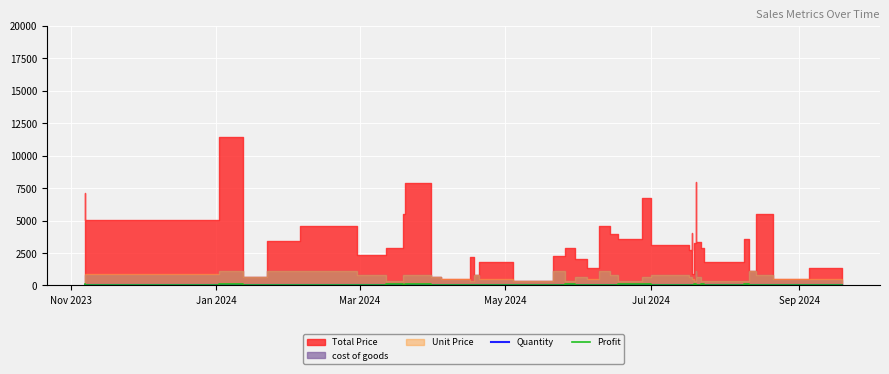

Which category has the highest value in the Quantity series?

Mar 2024